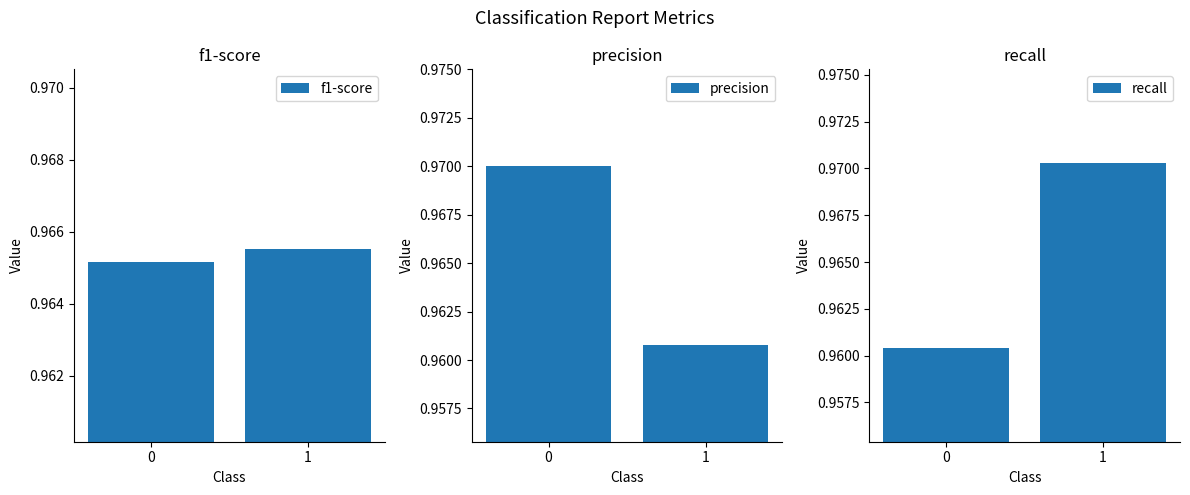

Does the chart contain stacked bars?

No